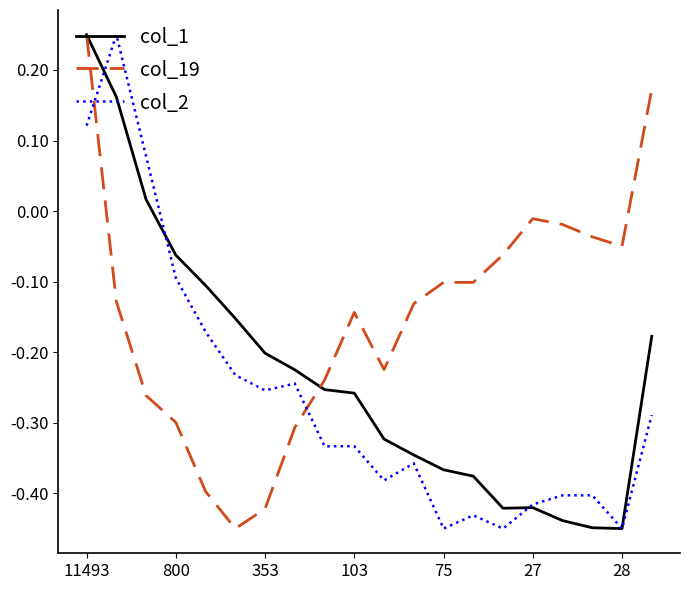

True or false: col_19 and col_1 intersect in this chart.

True